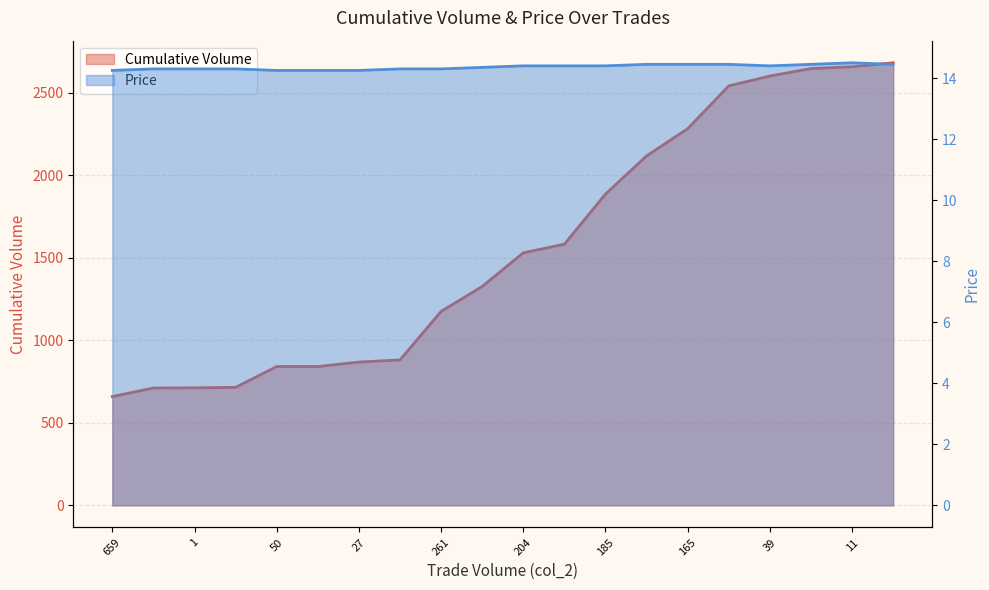

How many lines are shown in the chart?

2